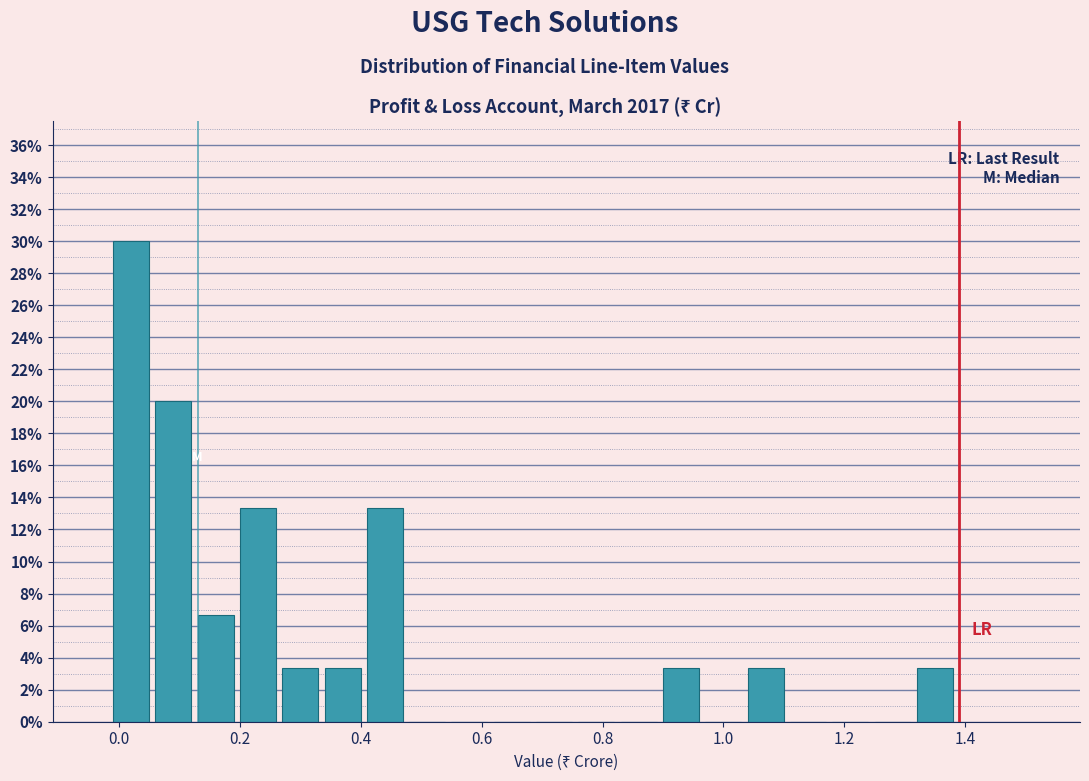

Around what value on the x-axis is the tallest bar? Give the approximate position of its centre, as read against the axis.

0.02